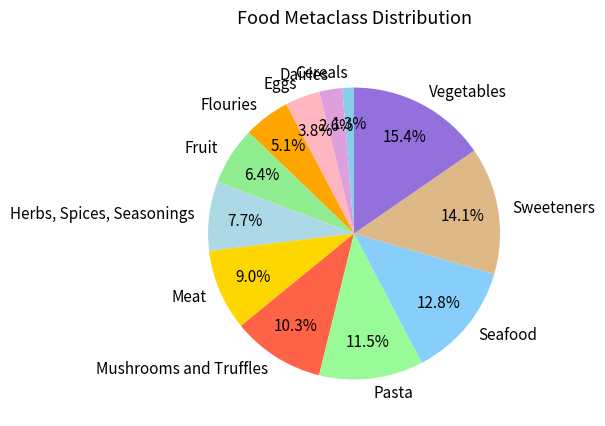

Does any single category account for the majority?

No